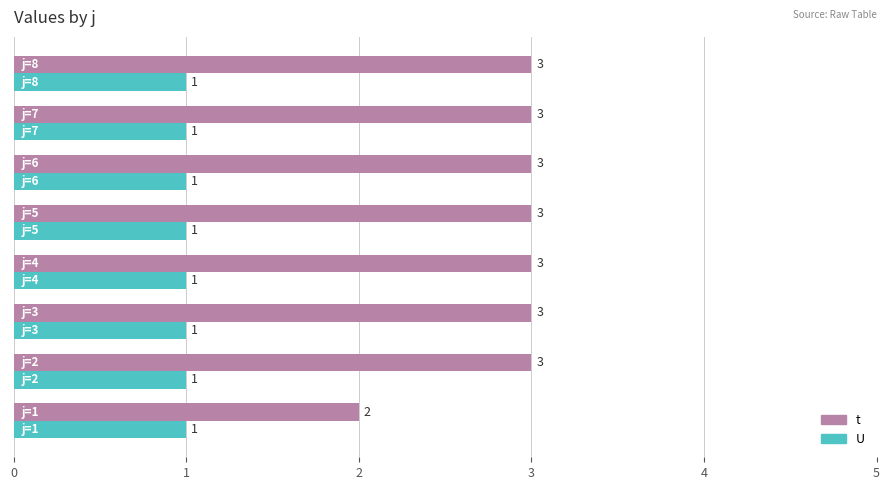

Which series has the largest range (max minus min)?

t